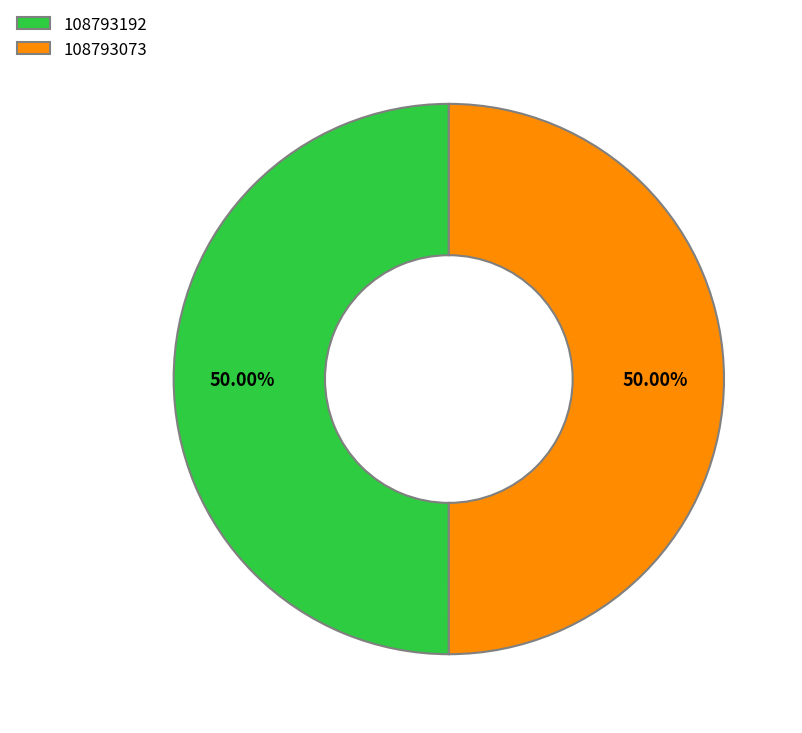

To the nearest percent, what percentage of the pie is 108793073?

50%